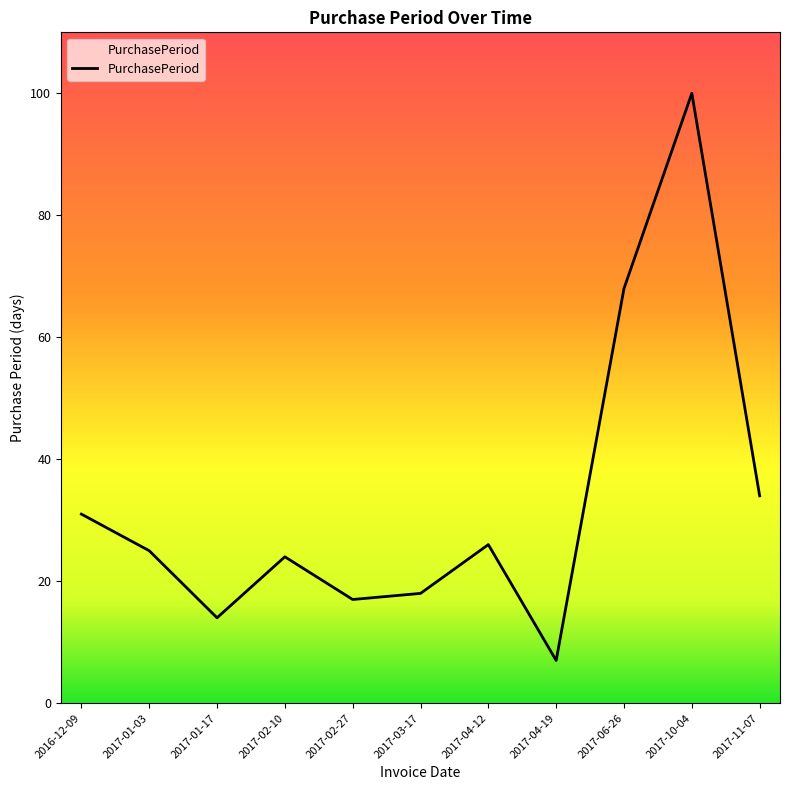

What is the difference between the second highest and minimum values?

61